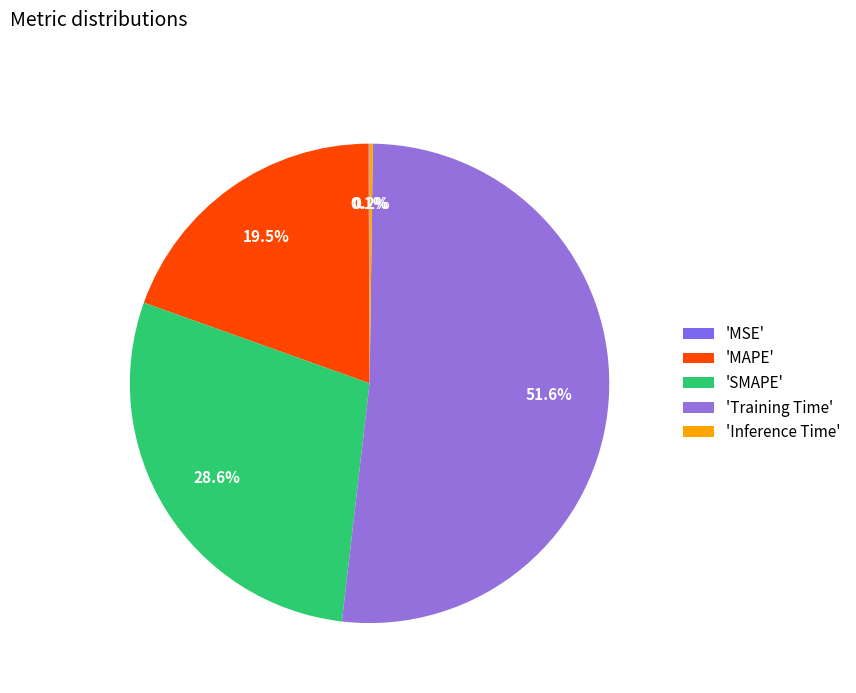

Rank the categories by value from lowest to highest.

MSE, Inference Time, MAPE, SMAPE, Training Time